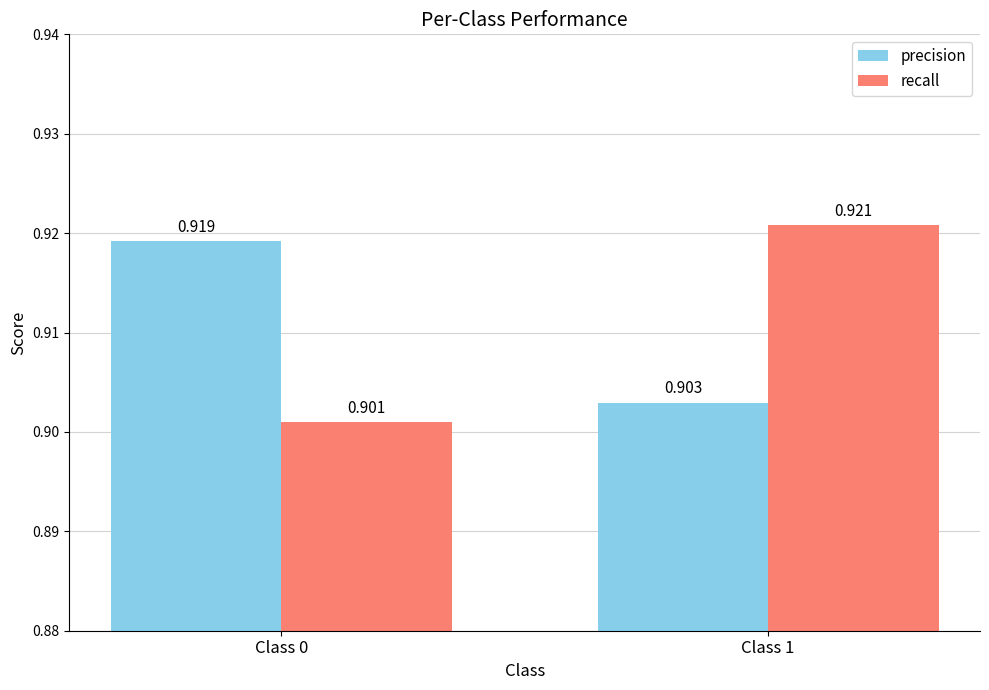

What is the sum of the recall values at Class 0 and Class 1?

1.8